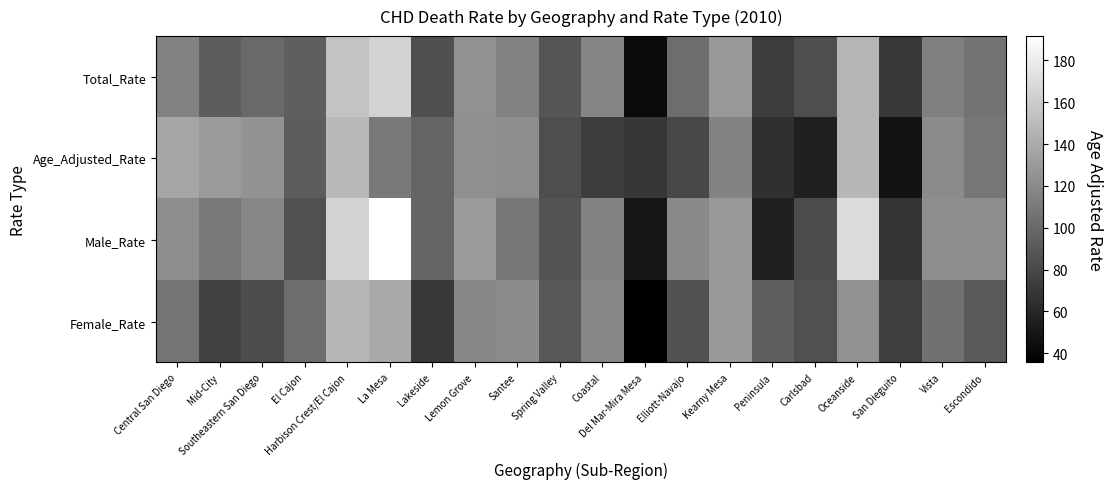

What is the total value across all series at La Mesa?

605.2